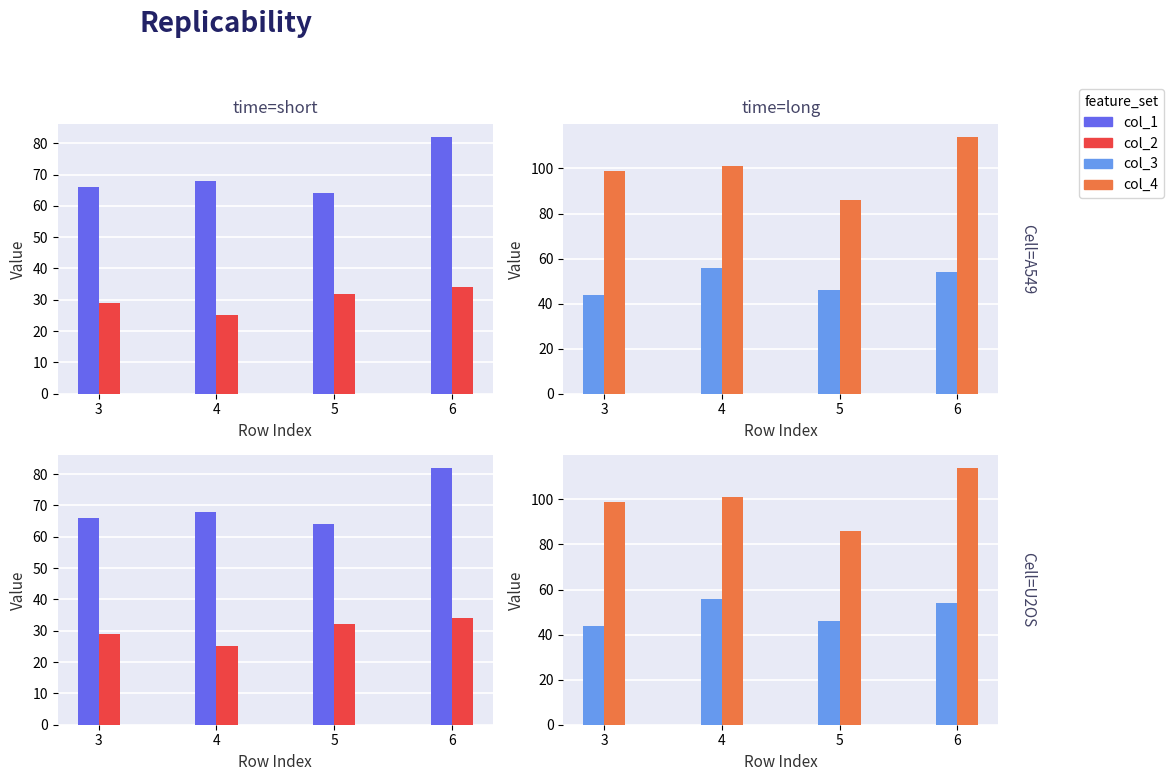

How many groups of bars are there?

4